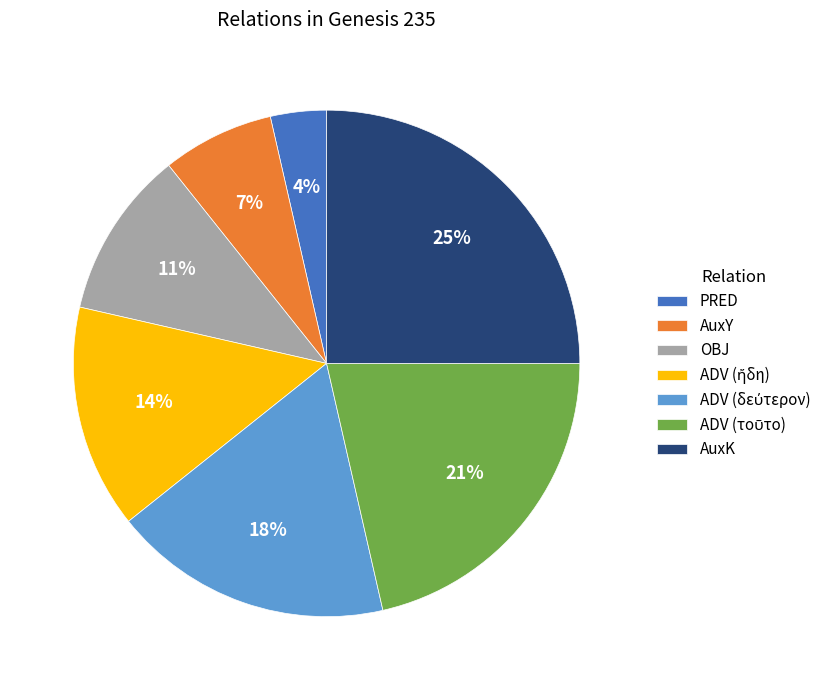

Is it true that OBJ is 11% of the pie?

True